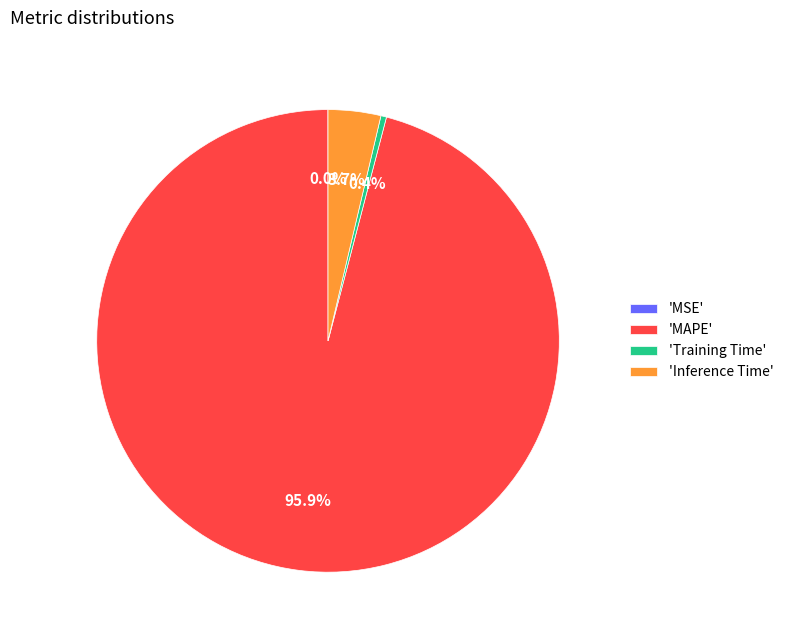

Is there any slice that represents more than half of the pie?

Yes